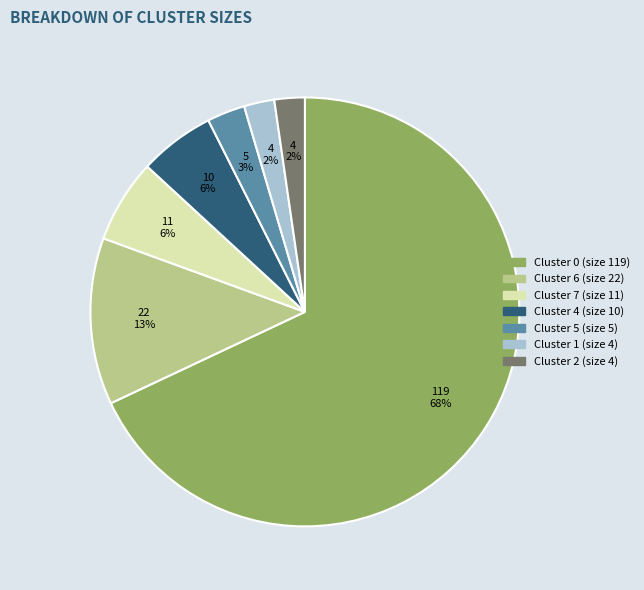

Count the number of slices in the pie.

7